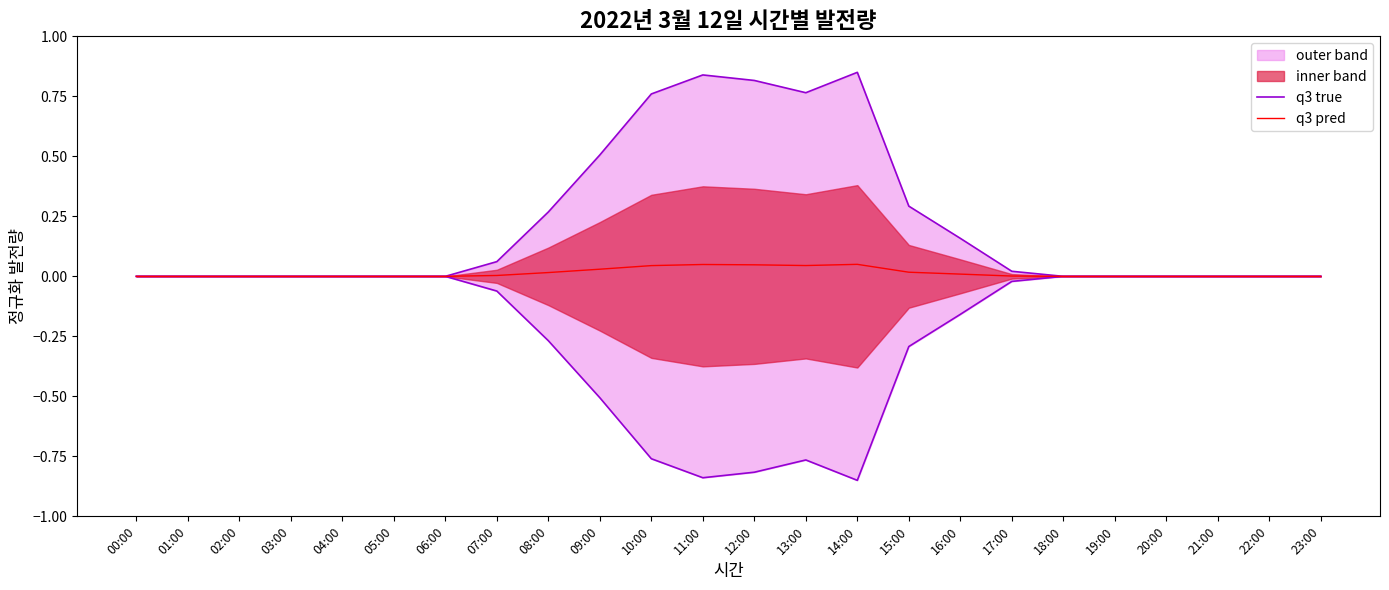

Which series changed the most between 06:00 and 09:00?

q3 true